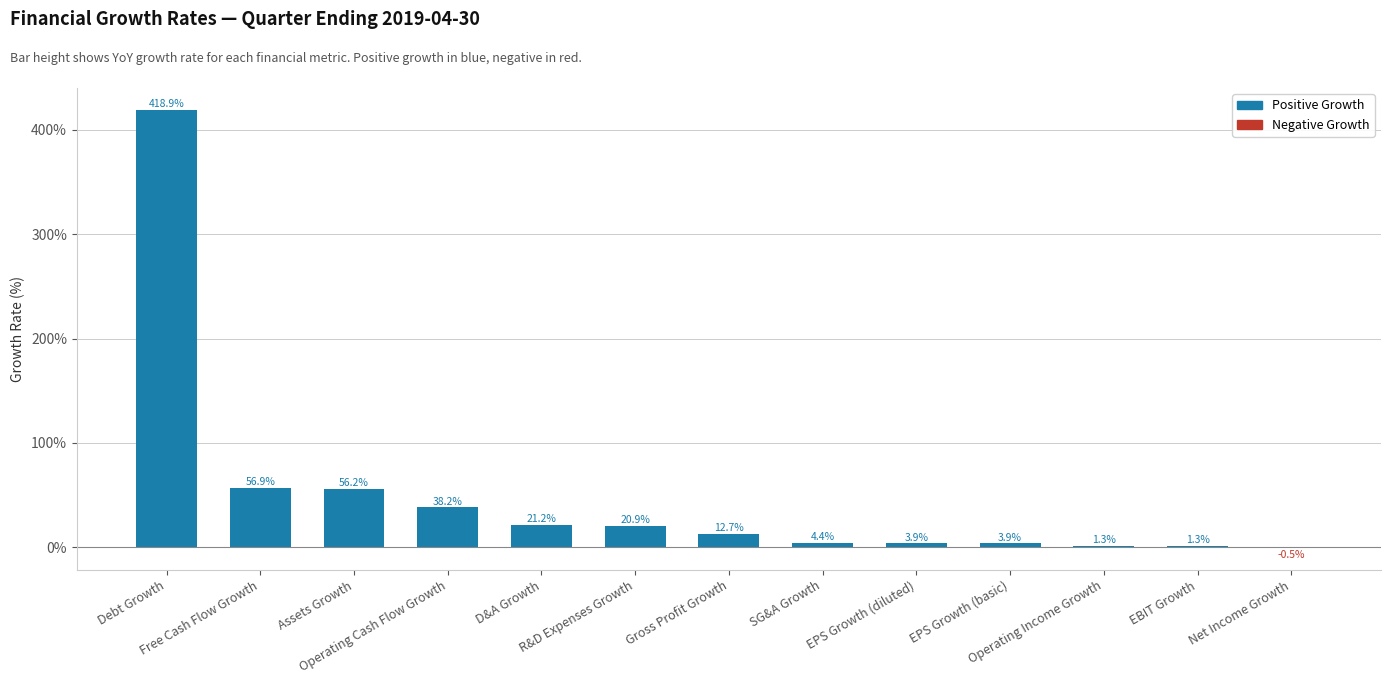

What is the difference between the values at D&A Growth and EBIT Growth?

0.2